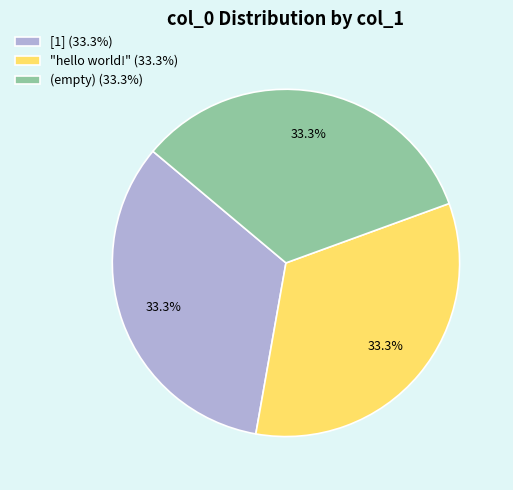

To the nearest percent, what is the average slice percentage?

33%